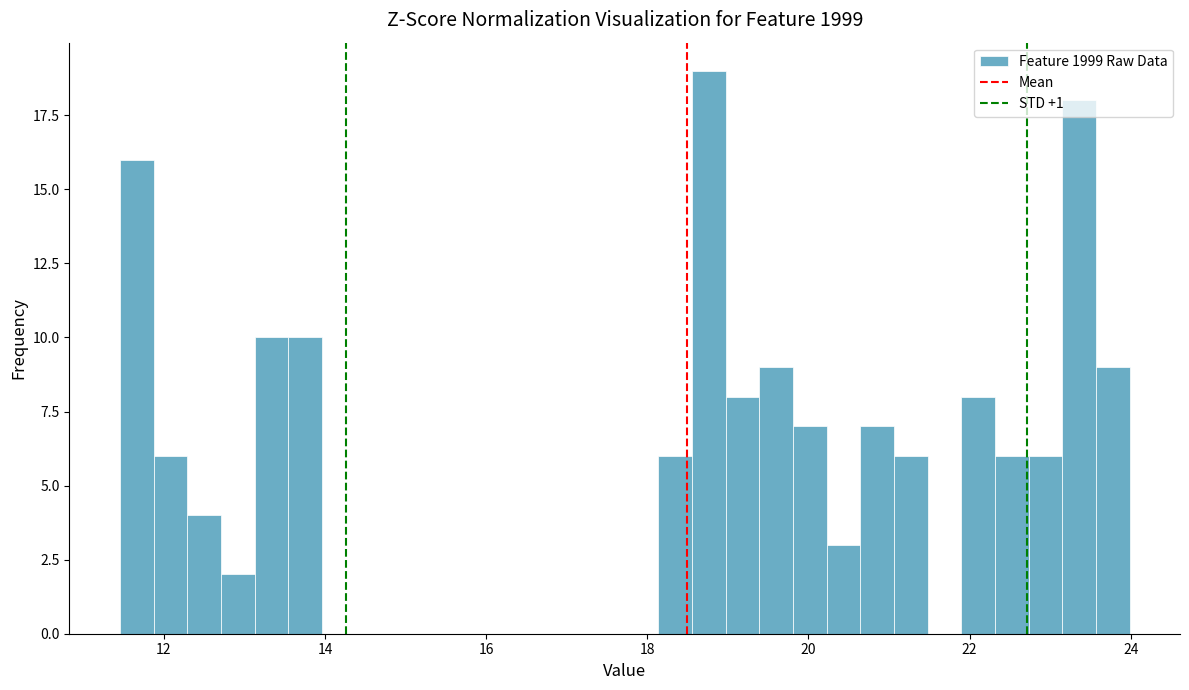

Around what value on the x-axis is the tallest bar? Give the approximate position of its centre, as read against the axis.

18.8